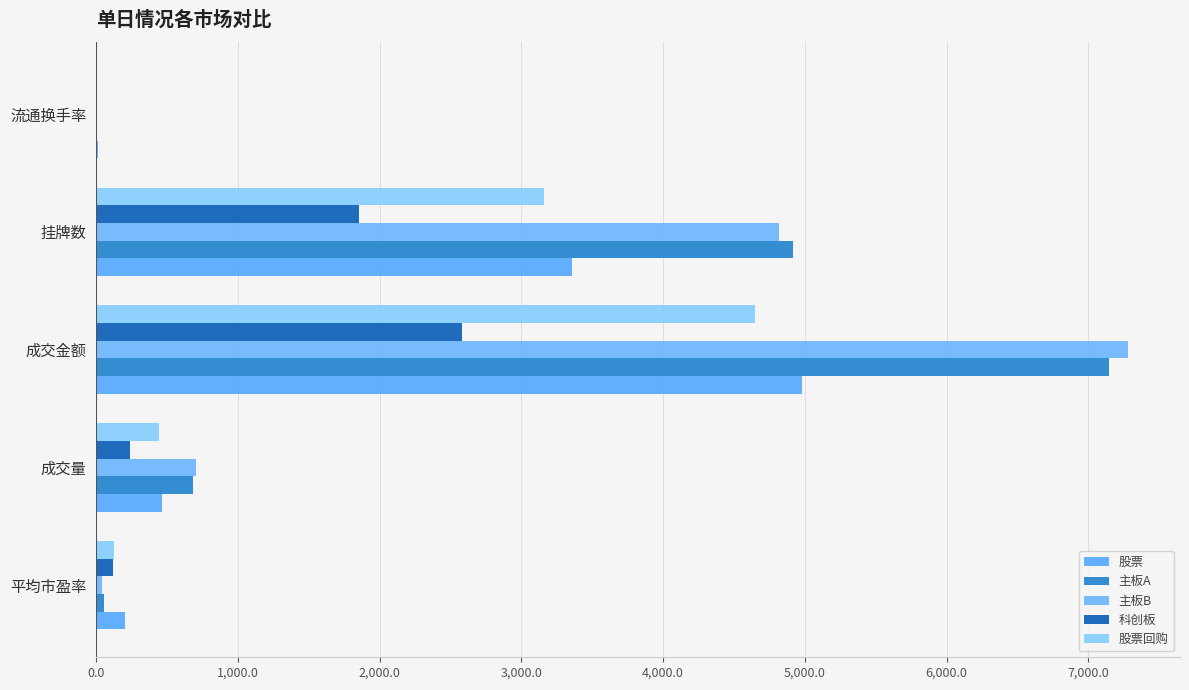

Which series has the largest total across all categories?

主板B